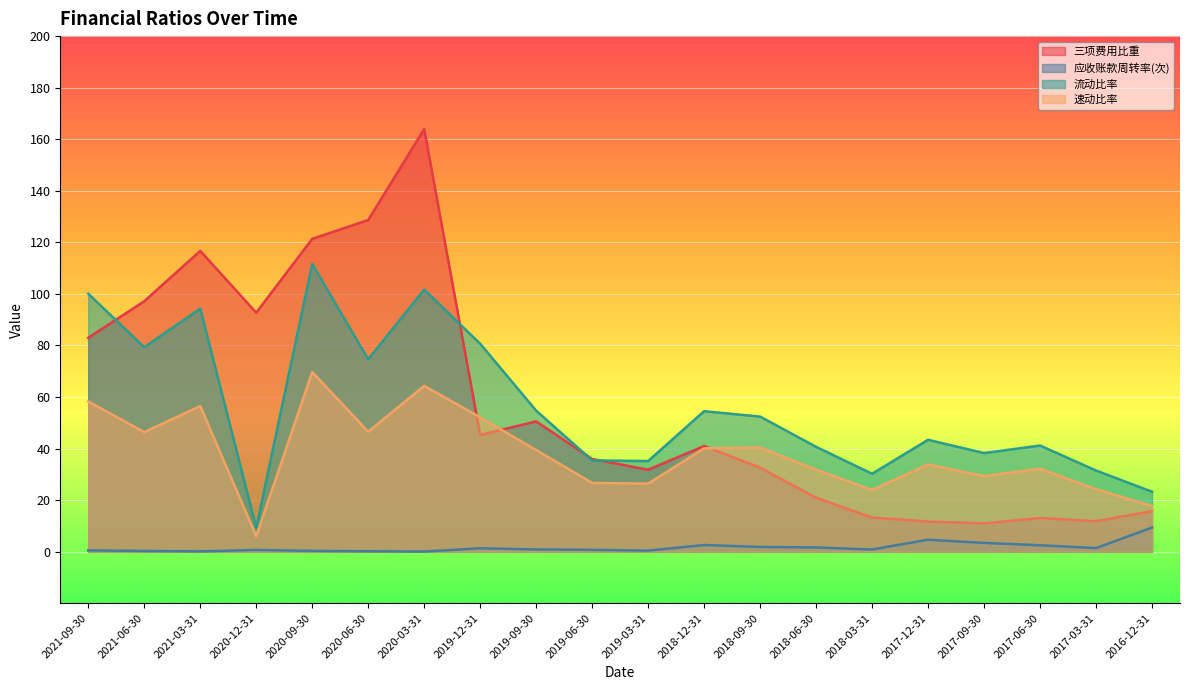

True or false: 速动比率 and 应收账款周转率(次) intersect in this chart.

False